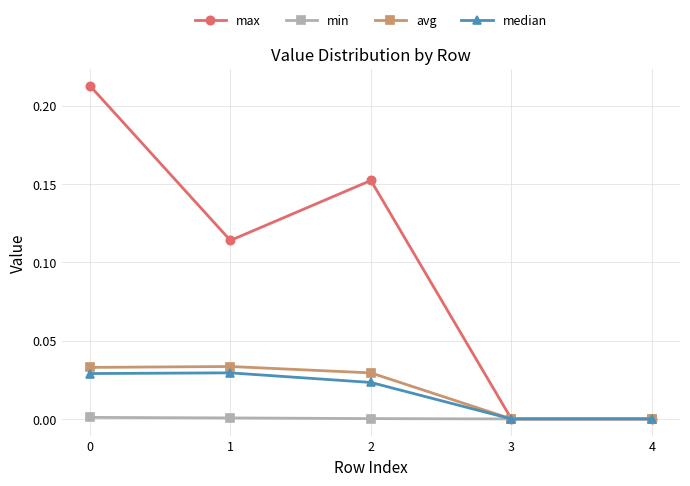

True or false: max has more than 2 interior local peaks.

False